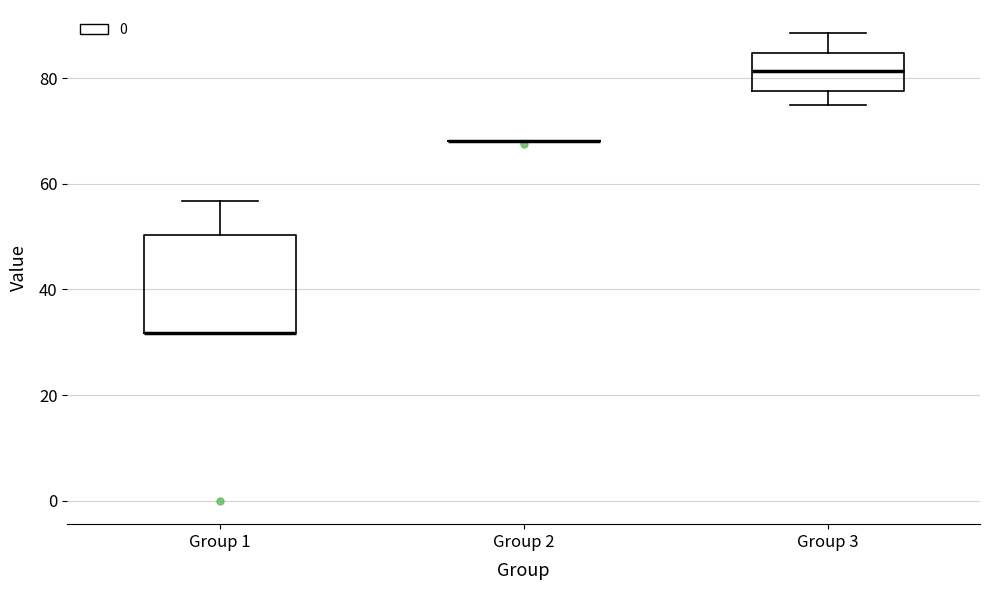

Reading left to right, read every box against the y-axis: the position of its median line, the range the box covers, and the ends of its whiskers. The values are not printed on the chart, so give them approximately, as read against the axis.

Group 1: median 32 (drawn on the box's lower edge), box 32 to 50, whiskers 32 to 56
Group 2: box collapsed to a line at 68, whiskers 68 to 68
Group 3: median 82, box 78 to 84, whiskers 74 to 88